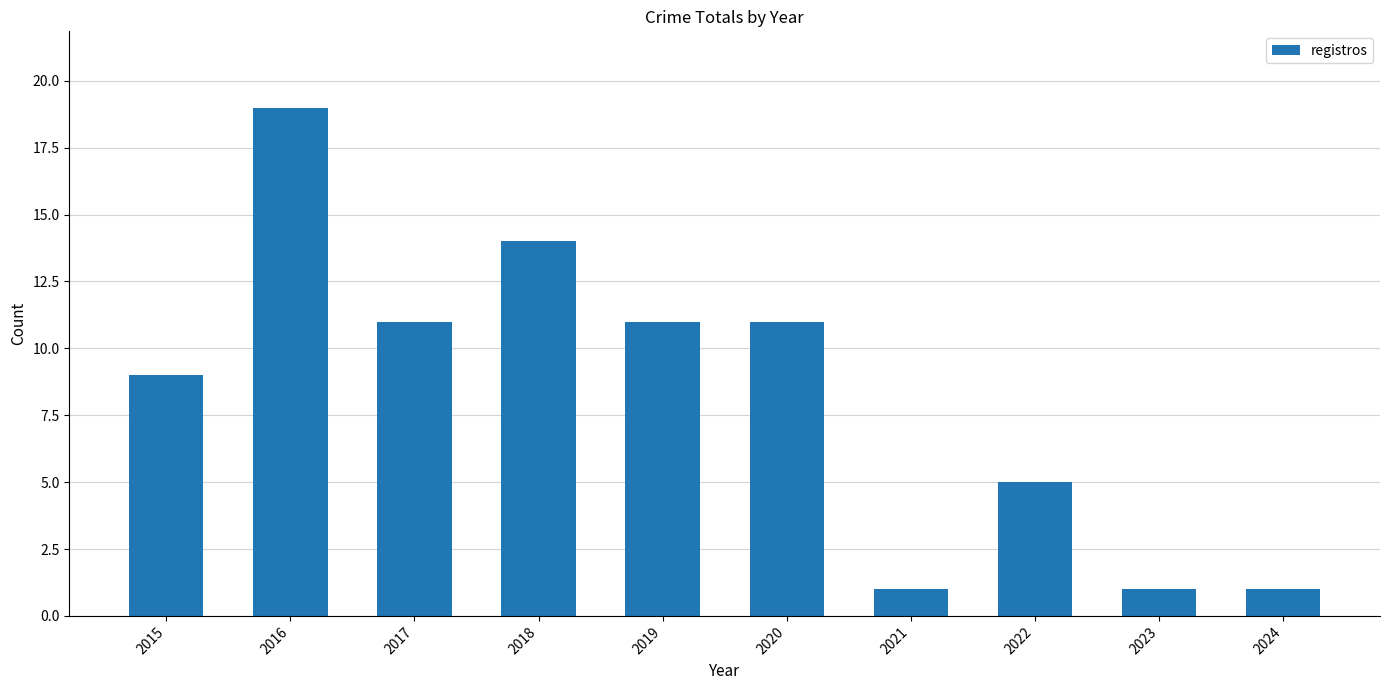

Reading left to right, transcribe all the data shown in this chart.

9	19	11	14	11	11	1	5	1	1